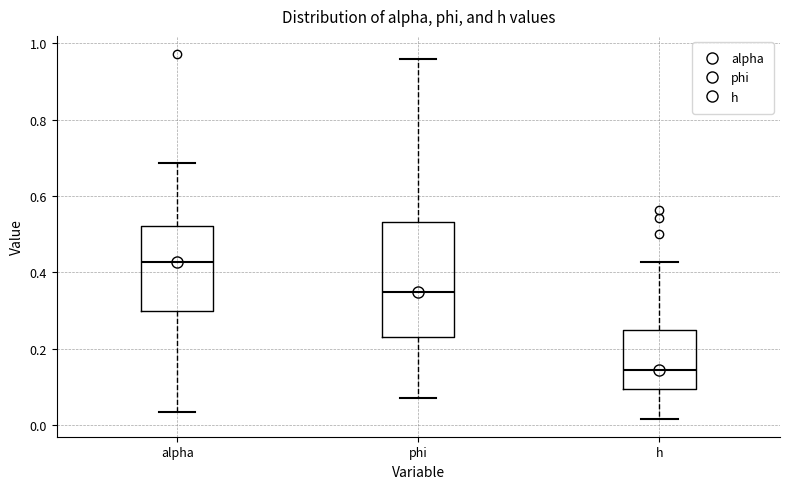

Comparing the boxes themselves (not the whiskers), which one is the tallest?

phi